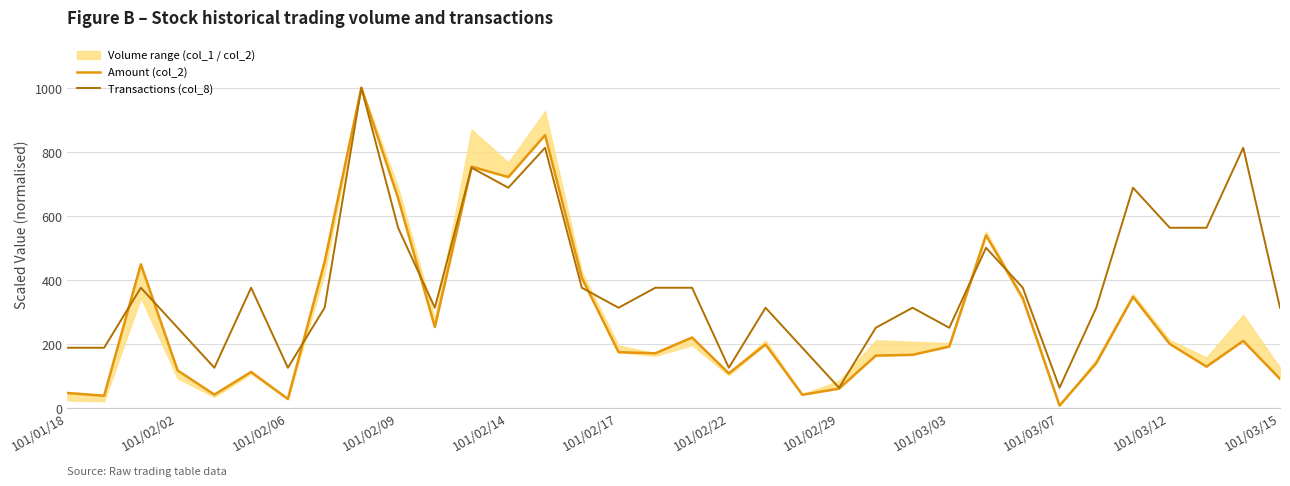

What is the difference between the maximum and minimum values in the Transactions (col_8) series?

937.5